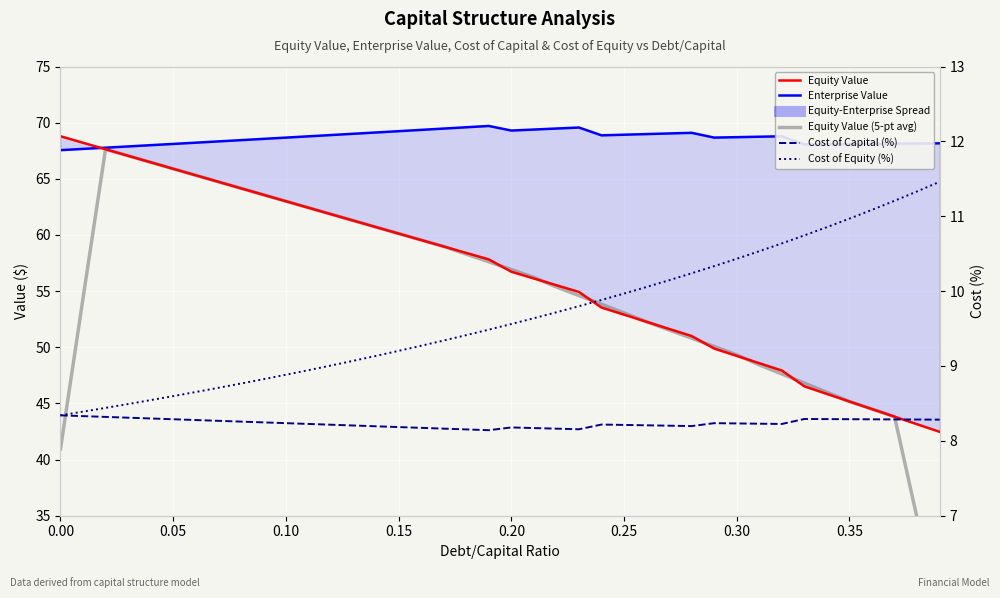

At which category does Cost of Capital (%) reach its first local peak?

0.20